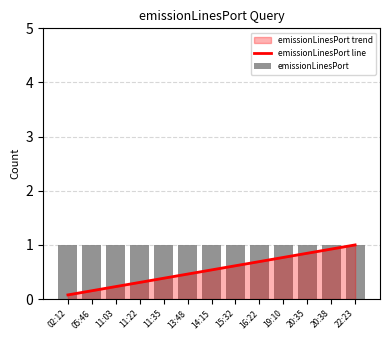

Which series has the largest total across all categories?

emissionLinesPort